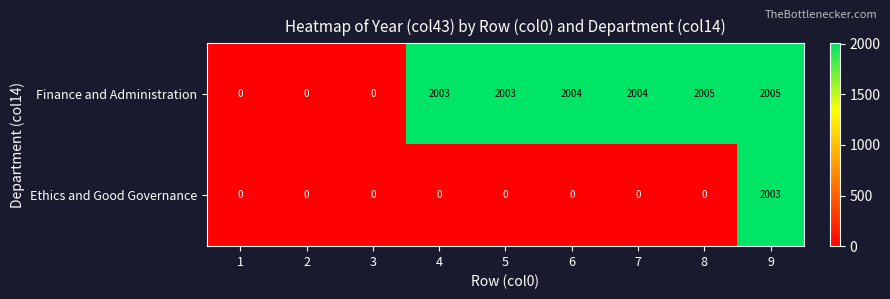

Rank the series at 5 from highest to lowest value.

Finance and Administration, Ethics and Good Governance